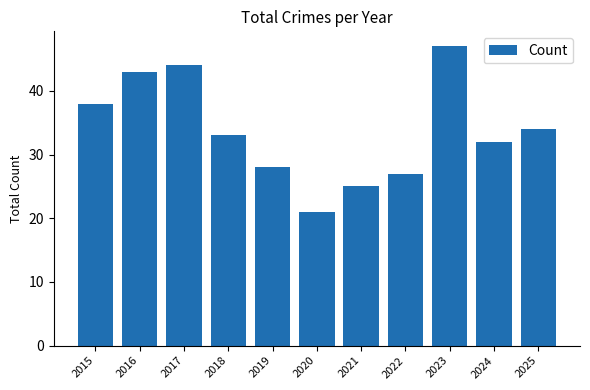

What is the value of the 4th bar from the left?

33